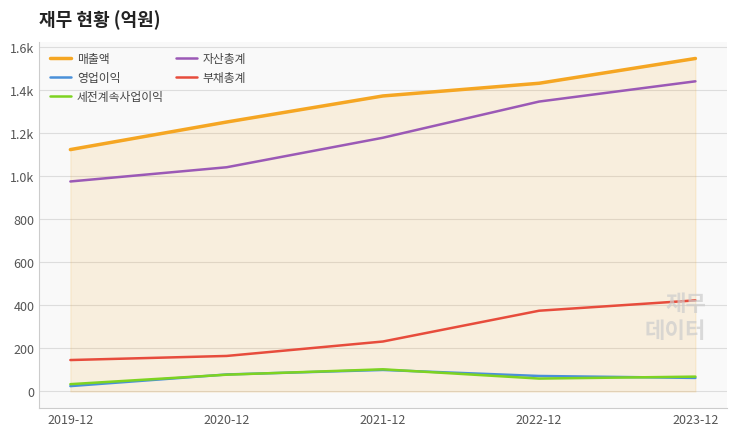

The value of 영업이익 at 2020-12 is 79. True or false?

True